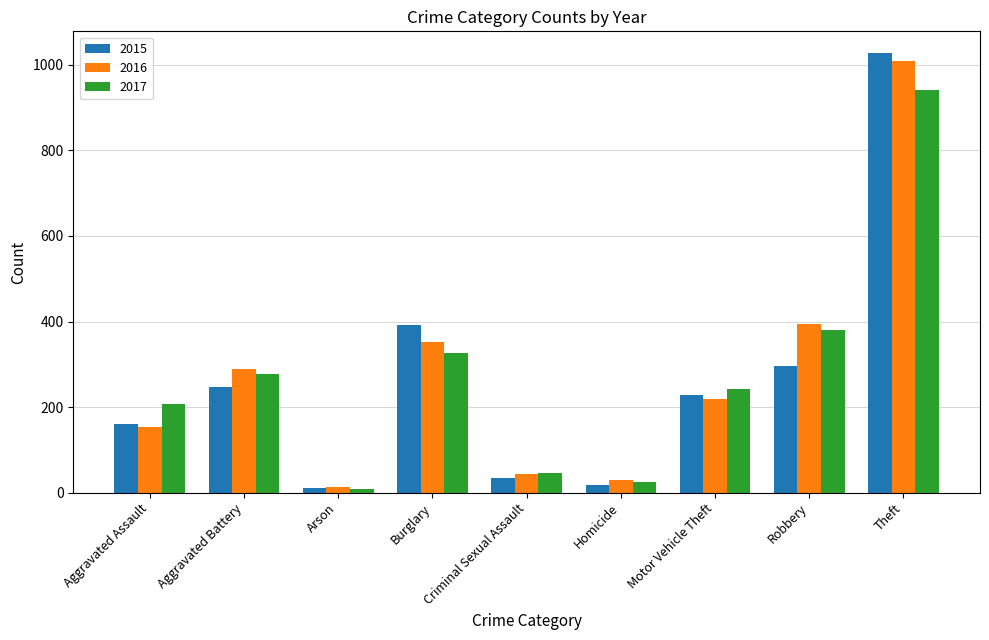

Are the bars grouped side by side (vs. stacked)?

Yes